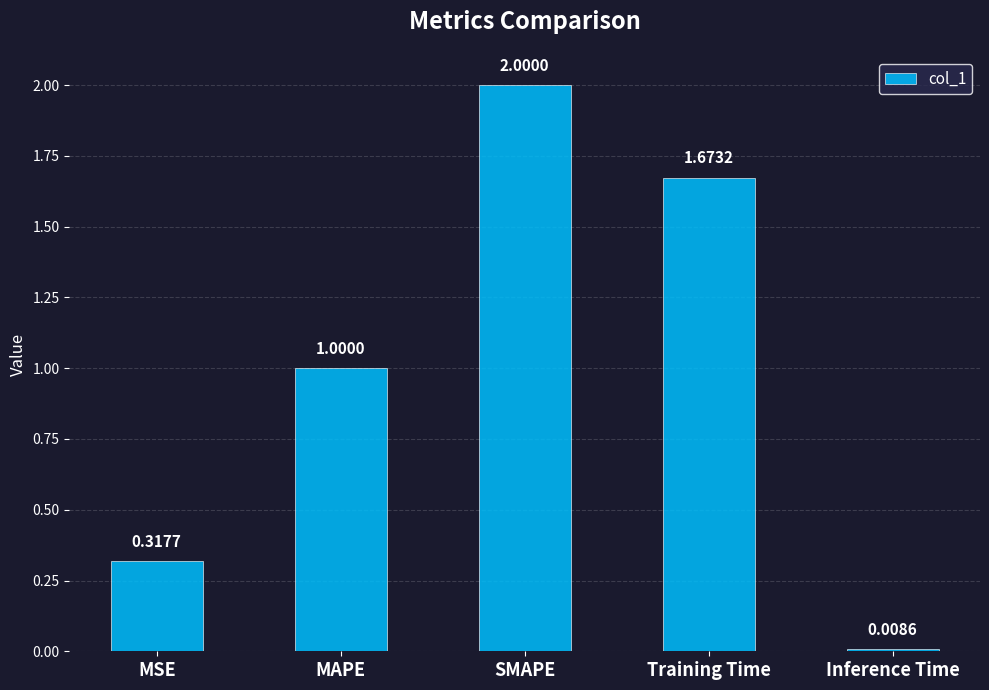

Approximately how many times larger is the value at SMAPE compared to MAPE?

2.0